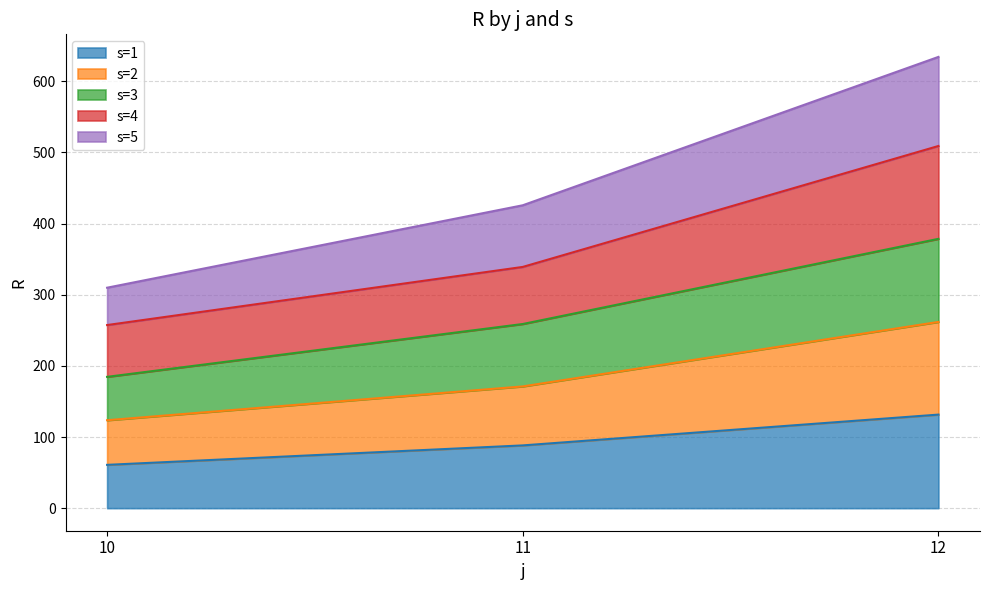

Between 10 and 12, which series saw the biggest shift?

s=5